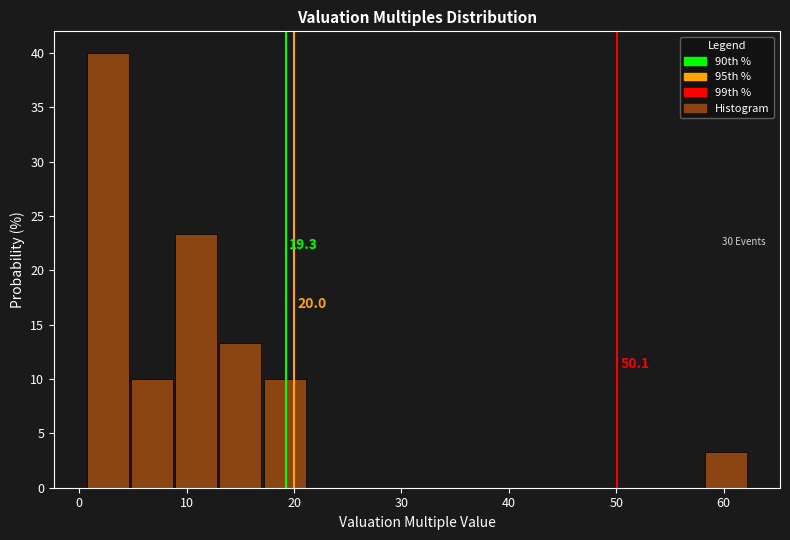

Which range on the x-axis has the tallest bar?

1 to 5